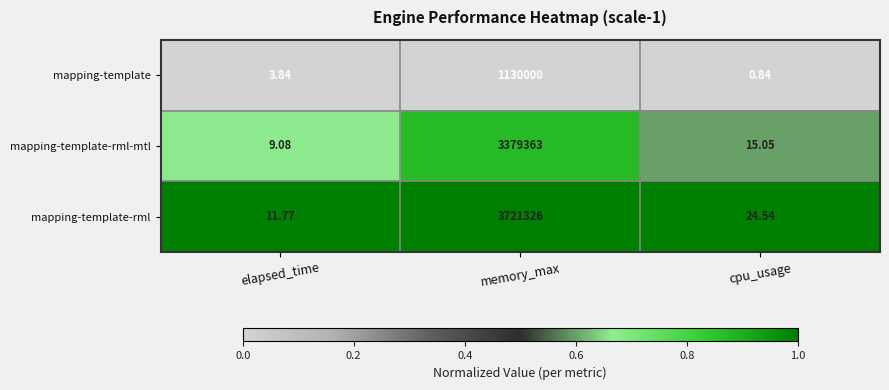

Between memory_max and cpu_usage, which series saw the biggest shift?

mapping-template-rml